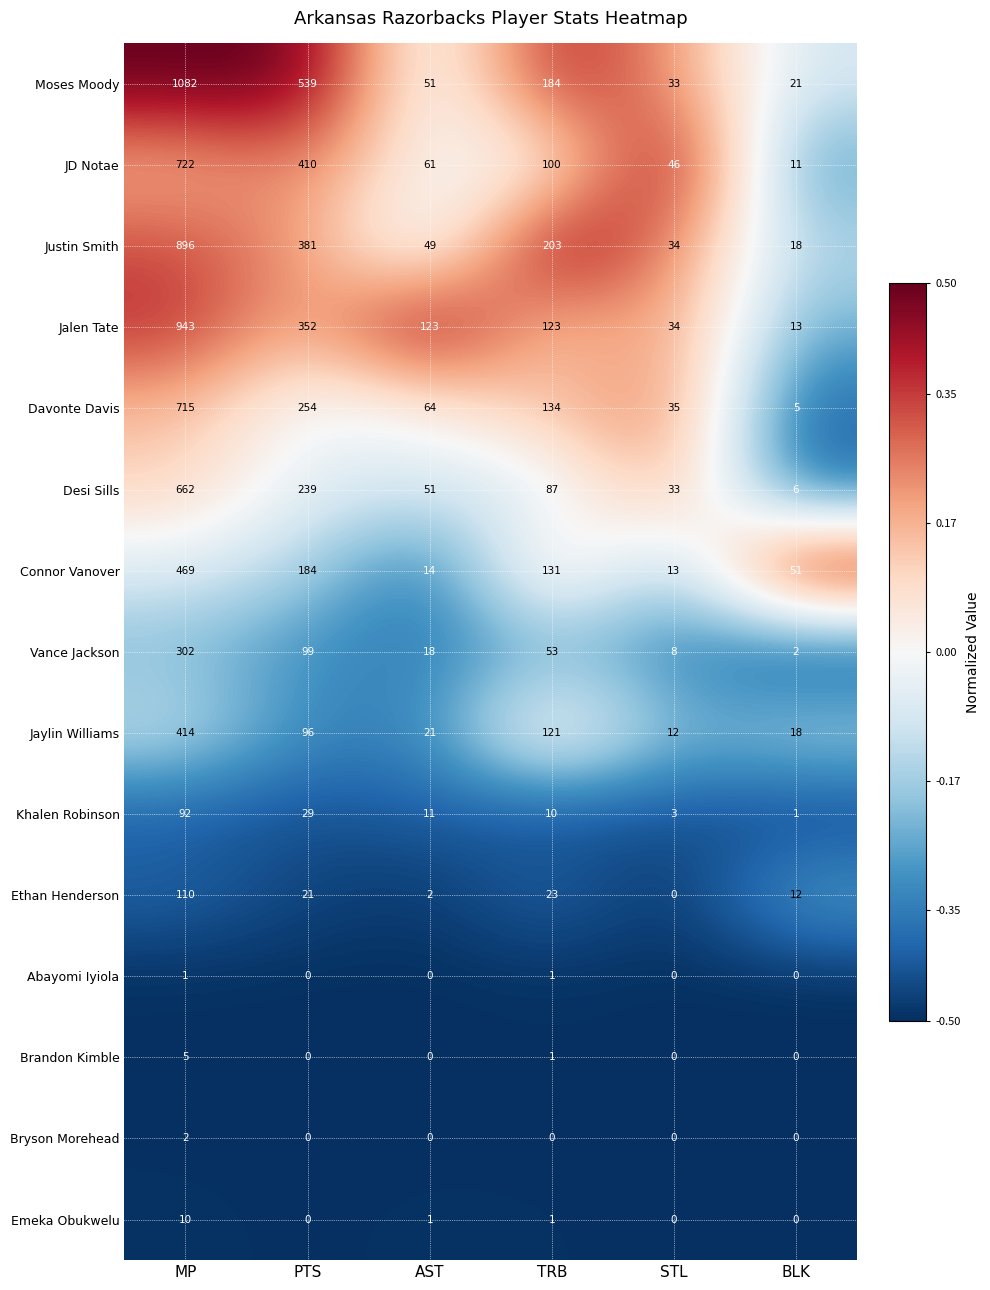

At which category is the sum across all series the highest?

MP